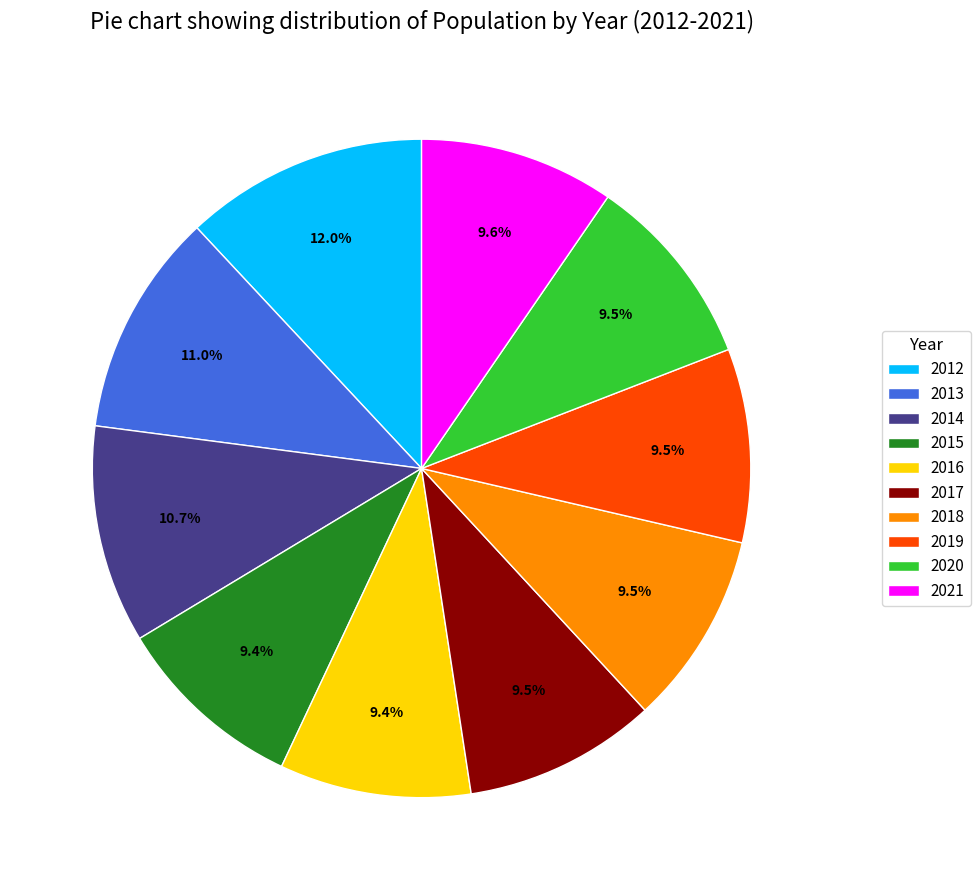

To the nearest percent, what is the combined percentage of 2016 and 2021?

19%